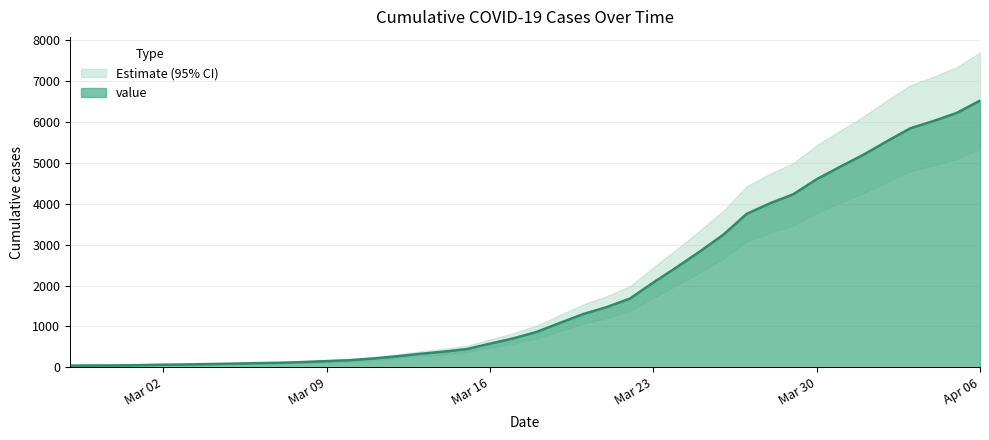

True or false: there are more than 0 points higher than both neighbors.

False